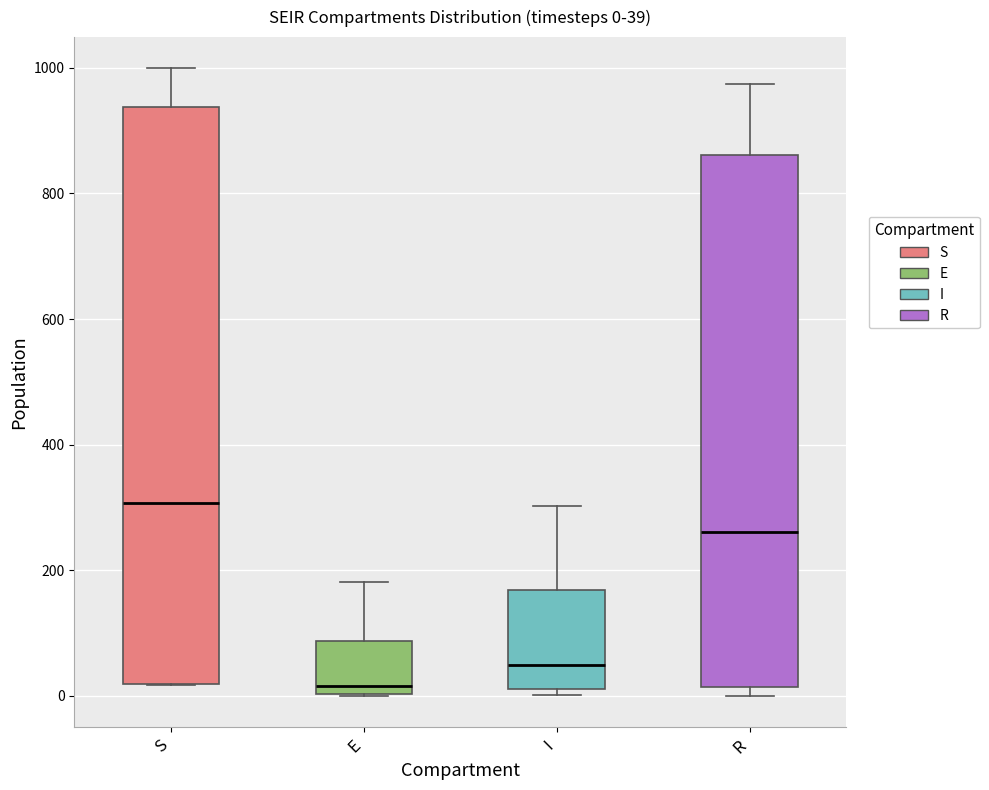

Which box's median line is the lowest?

E